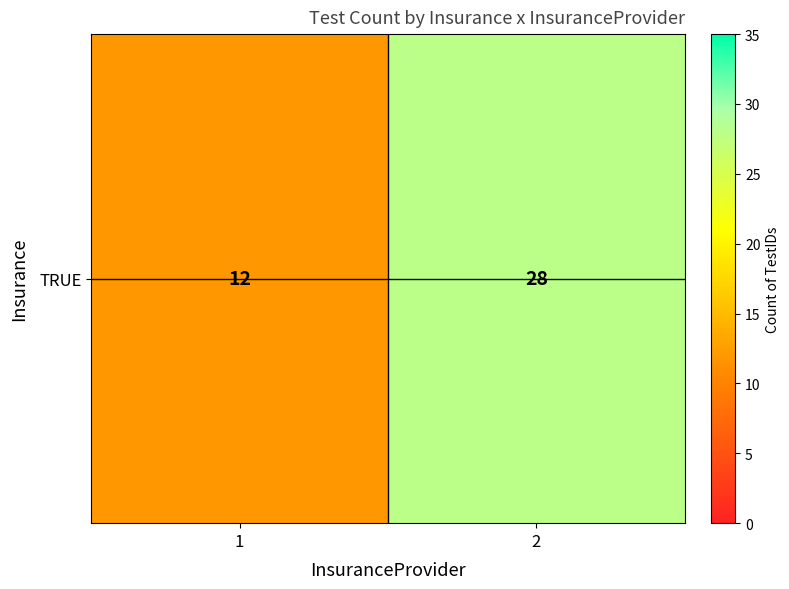

What is the difference between the maximum and minimum values?

16